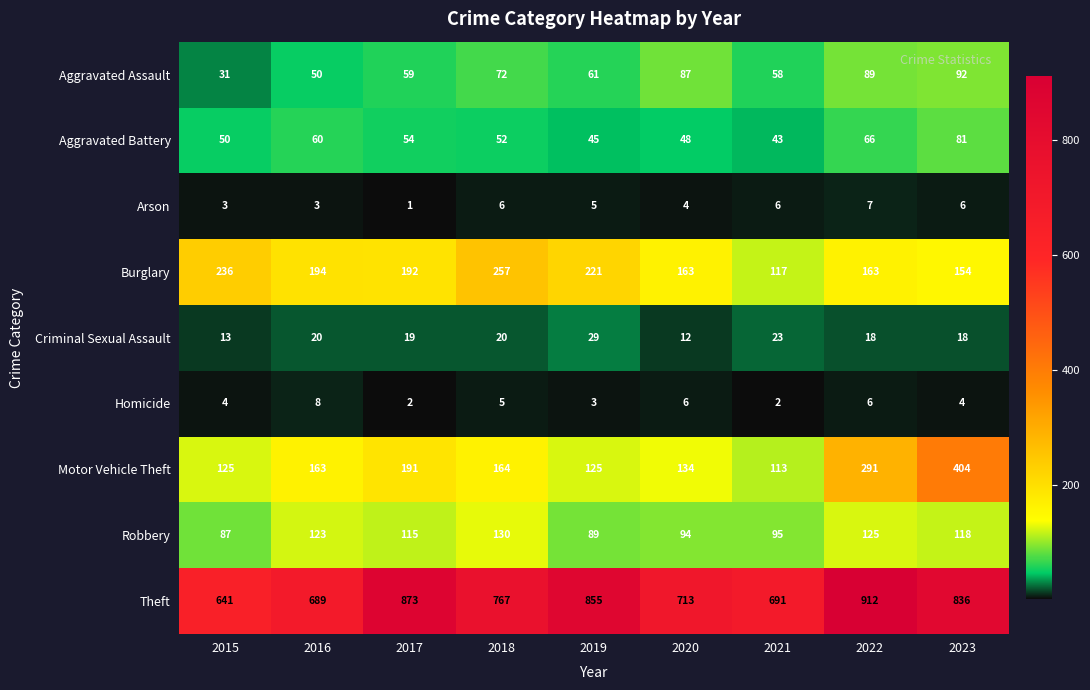

What is the difference between the second highest and minimum values in the Motor Vehicle Theft series?

178